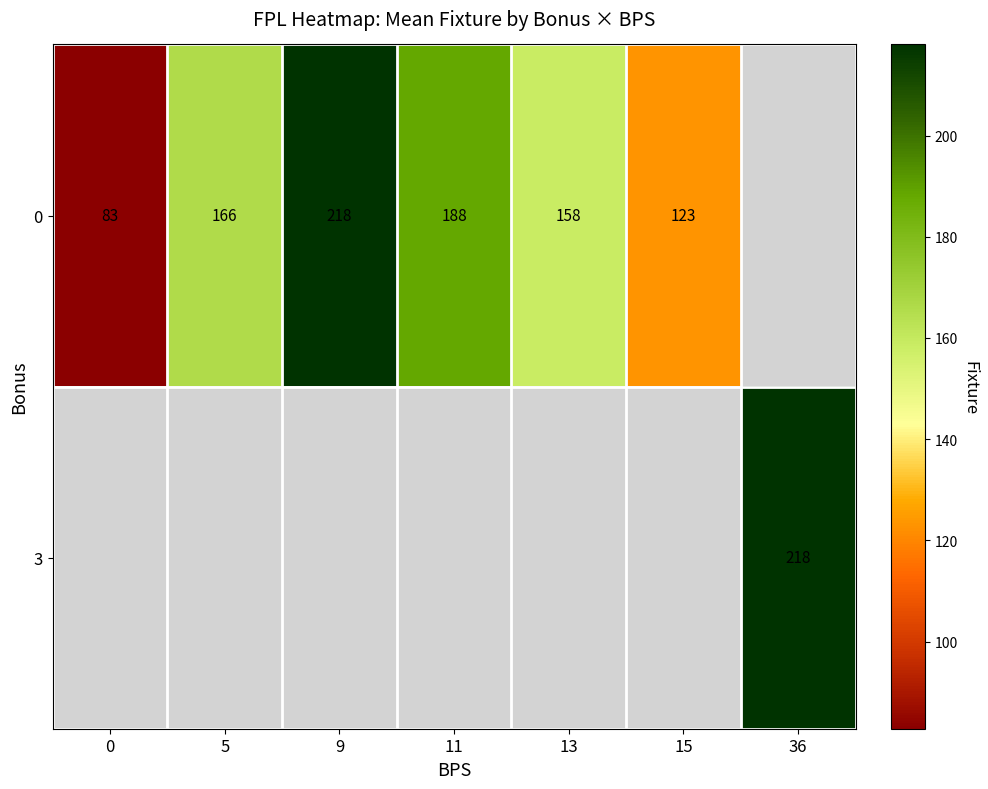

How many series are shown in this chart?

2